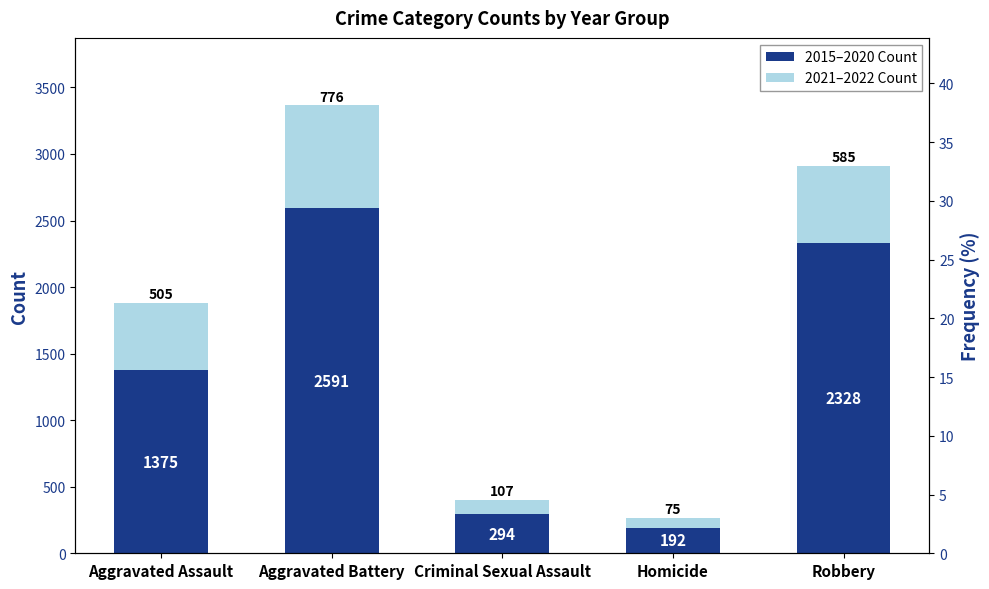

What is the spread (max minus min) of values at Robbery?

1743